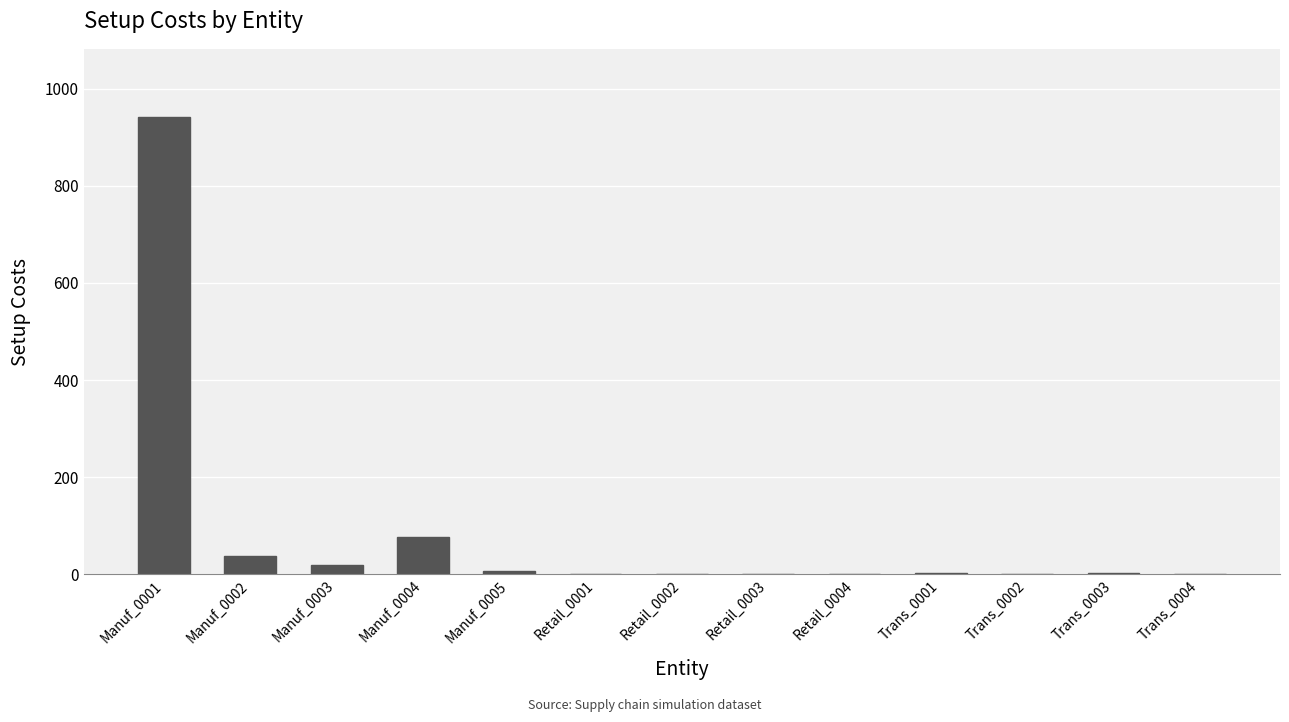

What is the maximum value shown in the chart?

940.8